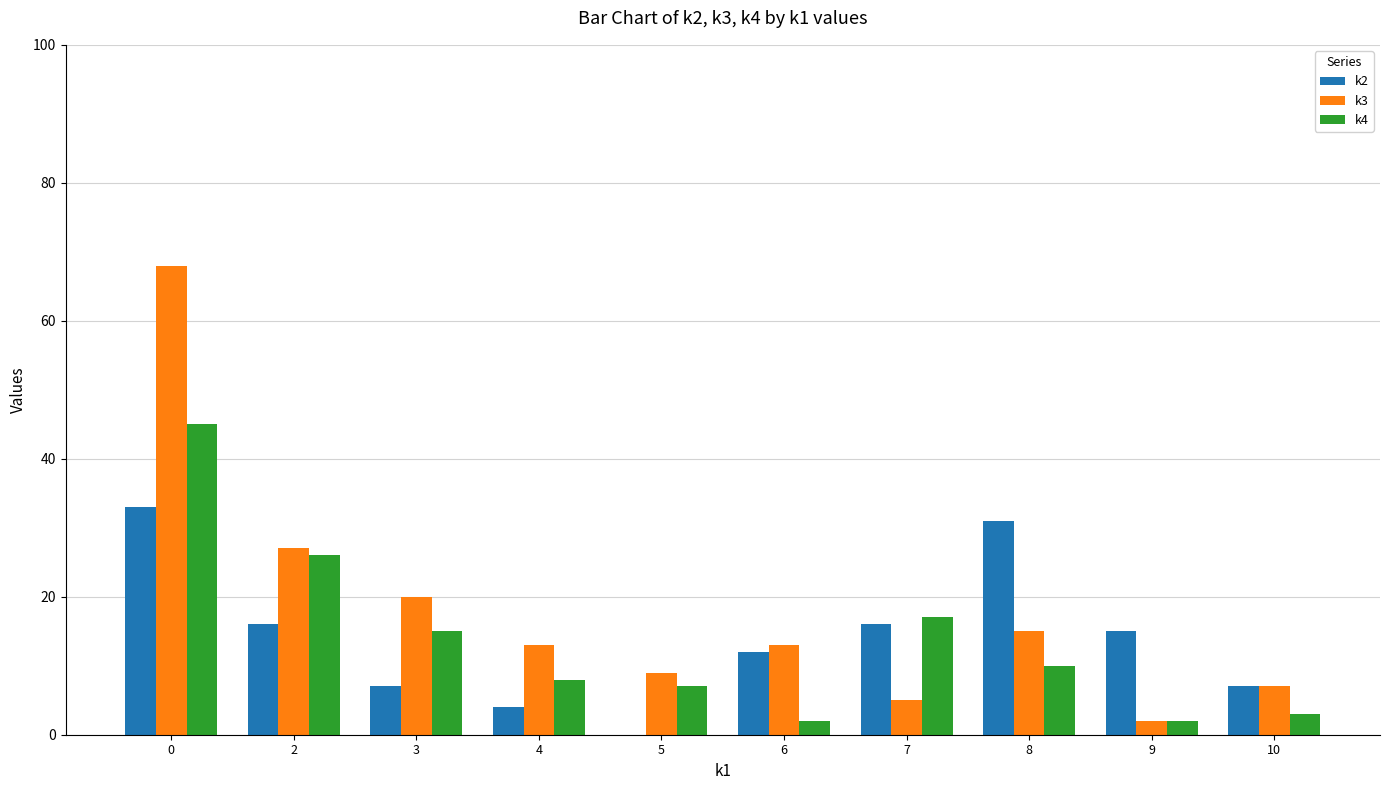

True or false: k3 has a value of 7 at 10.

True